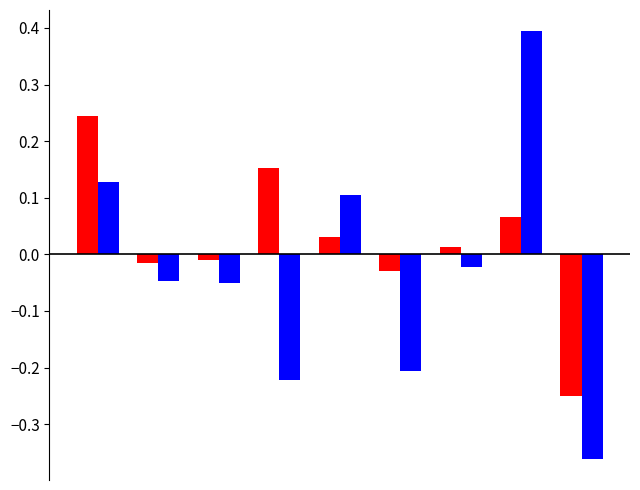

How many categories are shown in the chart?

9